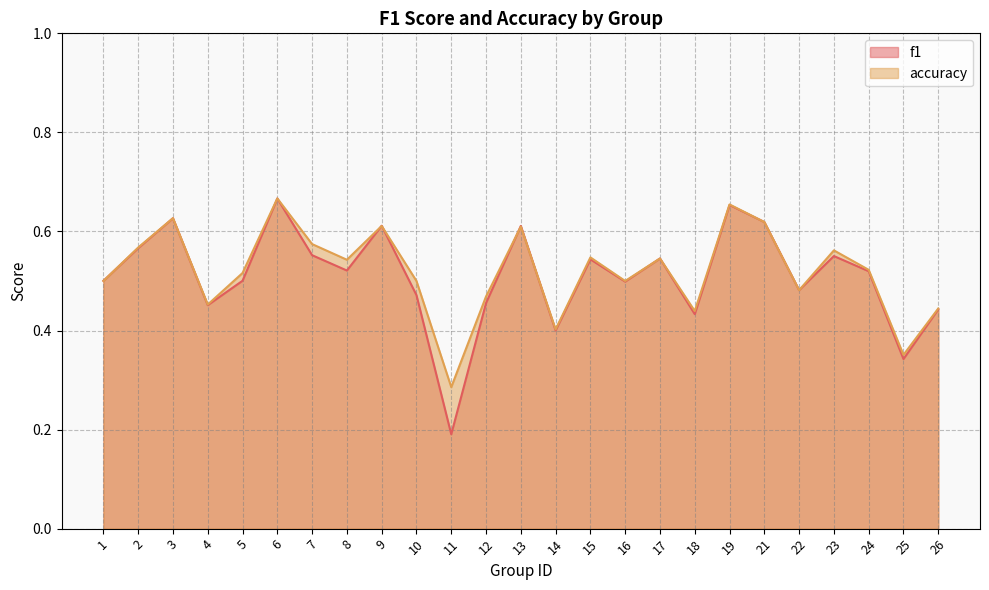

True or false: accuracy has a value of 0.5 at 22.

True